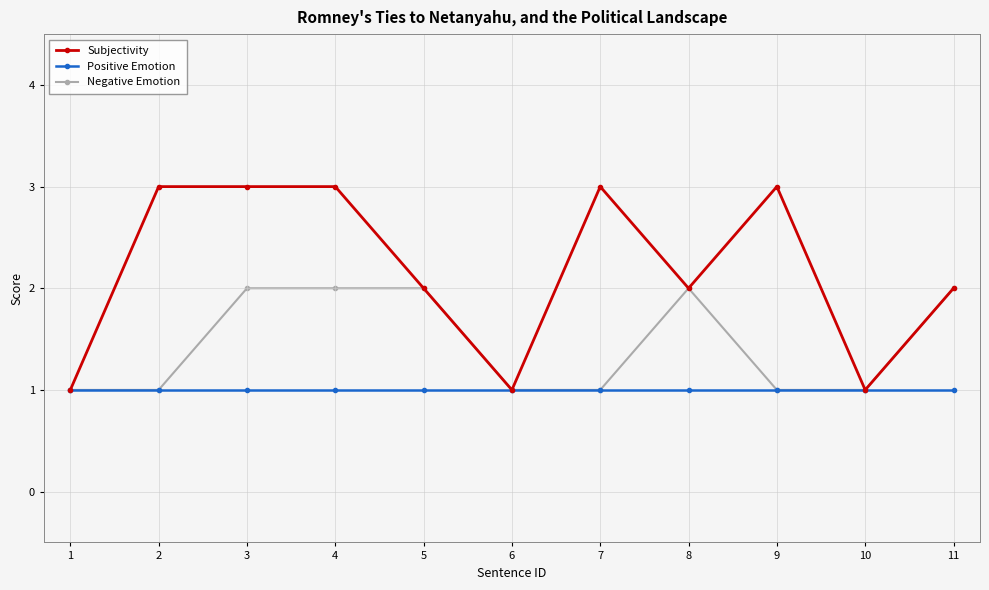

What are all the series names shown in the legend?

Subjectivity, Positive Emotion, Negative Emotion